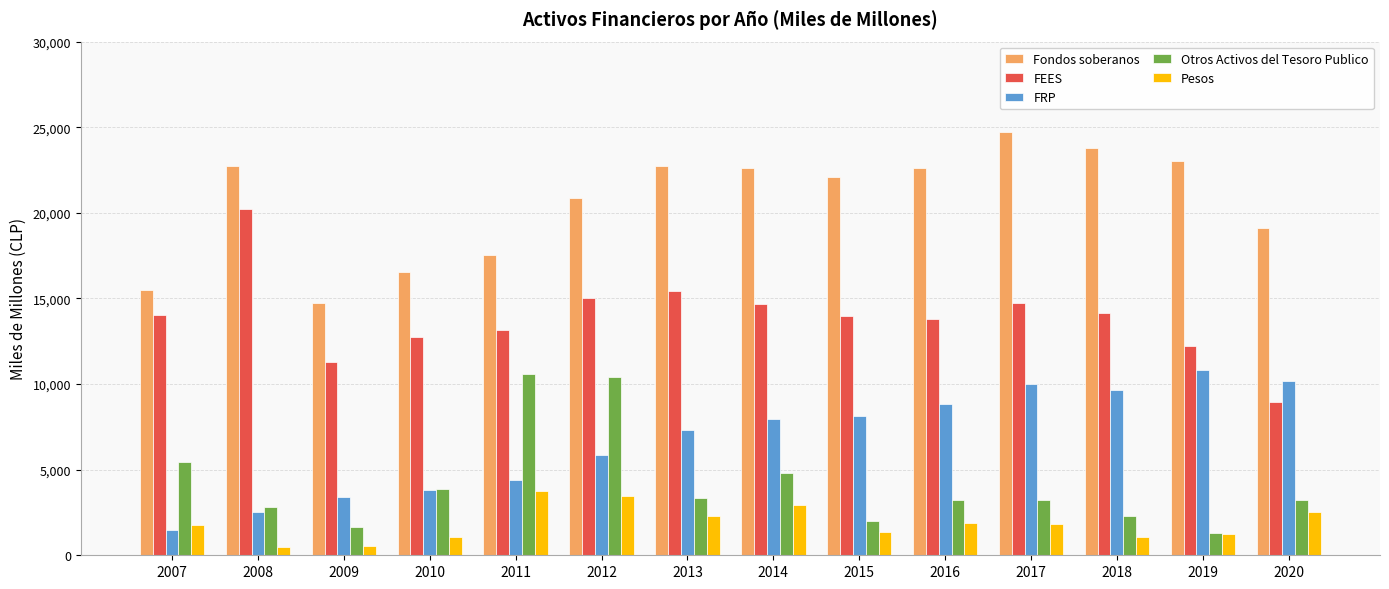

The value of FRP at 2019 is 16574. True or false?

False